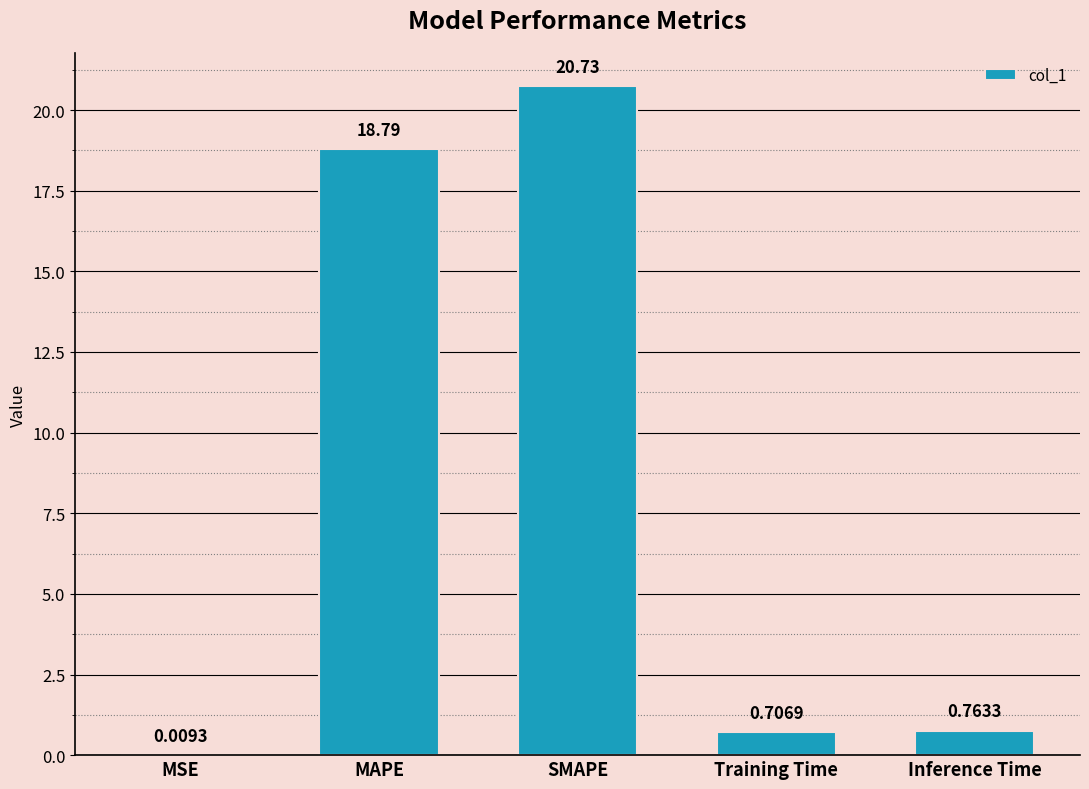

Which label corresponds to the largest value in the chart?

SMAPE